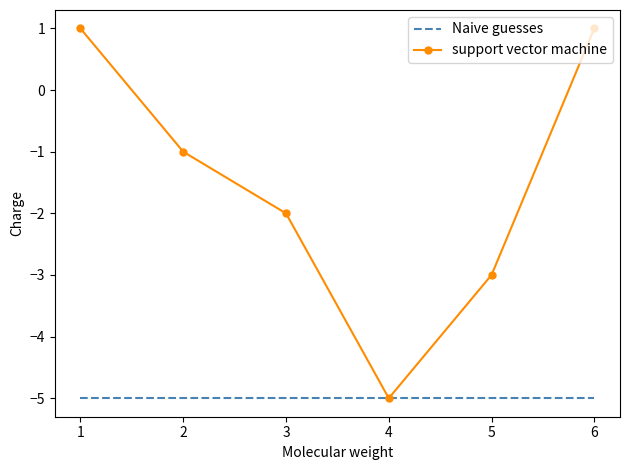

What is the change in value from 2 to 5?

-2